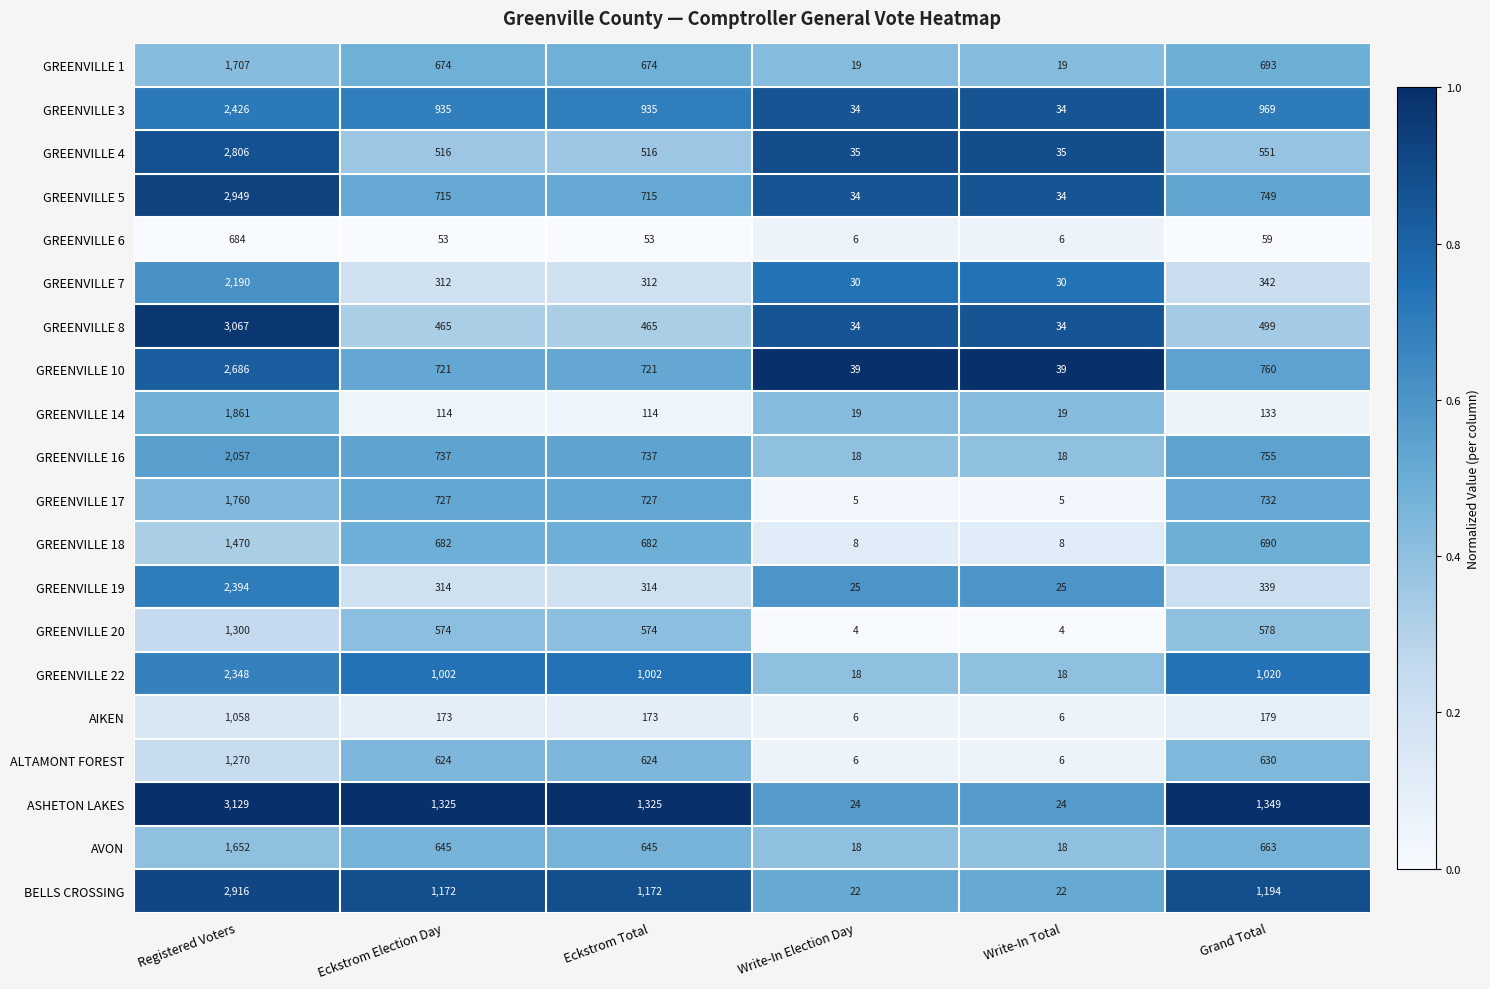

What is the maximum value for GREENVILLE 3?

2426